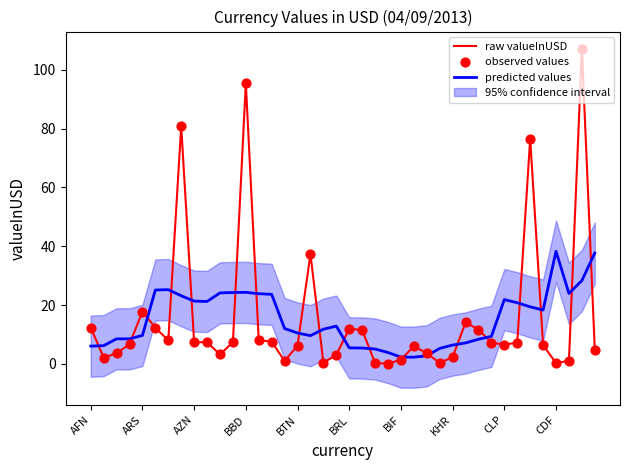

Is the value of observed values at 14 greater than the value of predicted values at CDF?

No